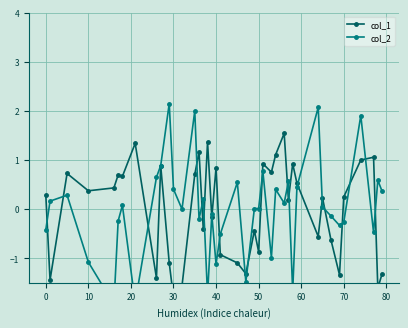

What is the minimum value shown in the chart?

-1.9